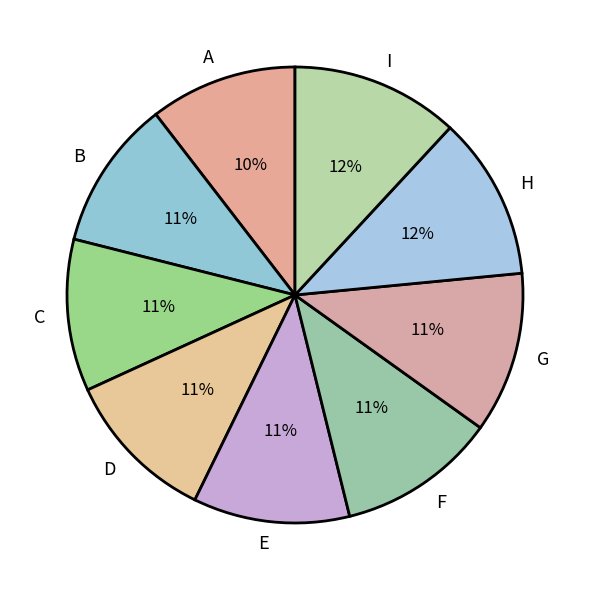

What percentage is the C slice, to the nearest percent?

11%